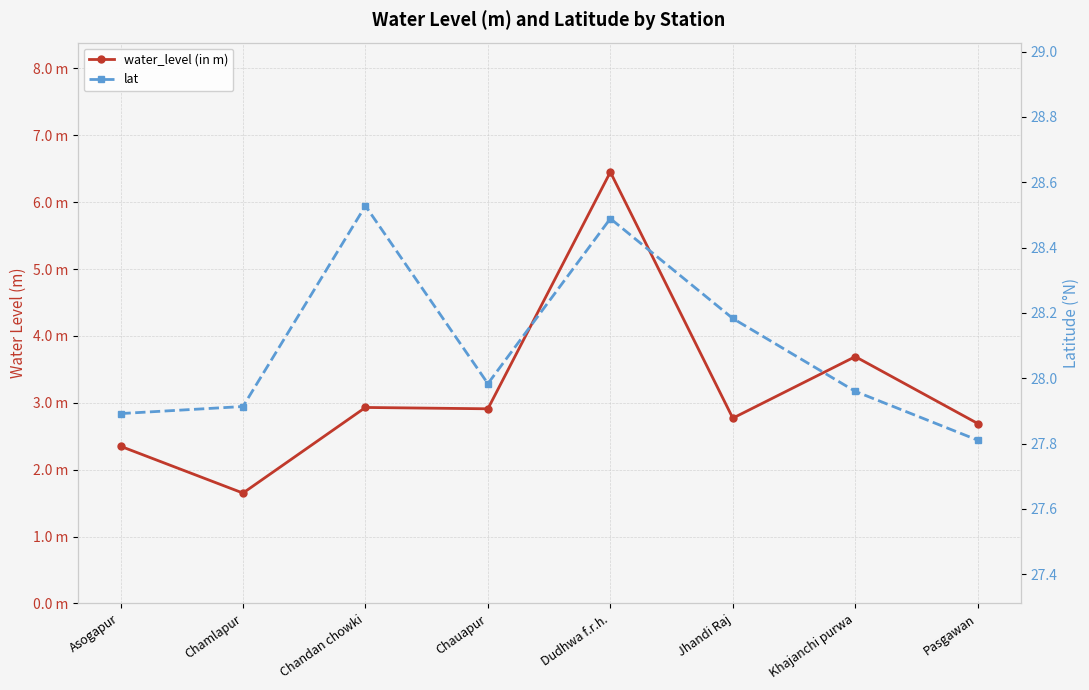

Does the chart have visible grid lines?

Yes